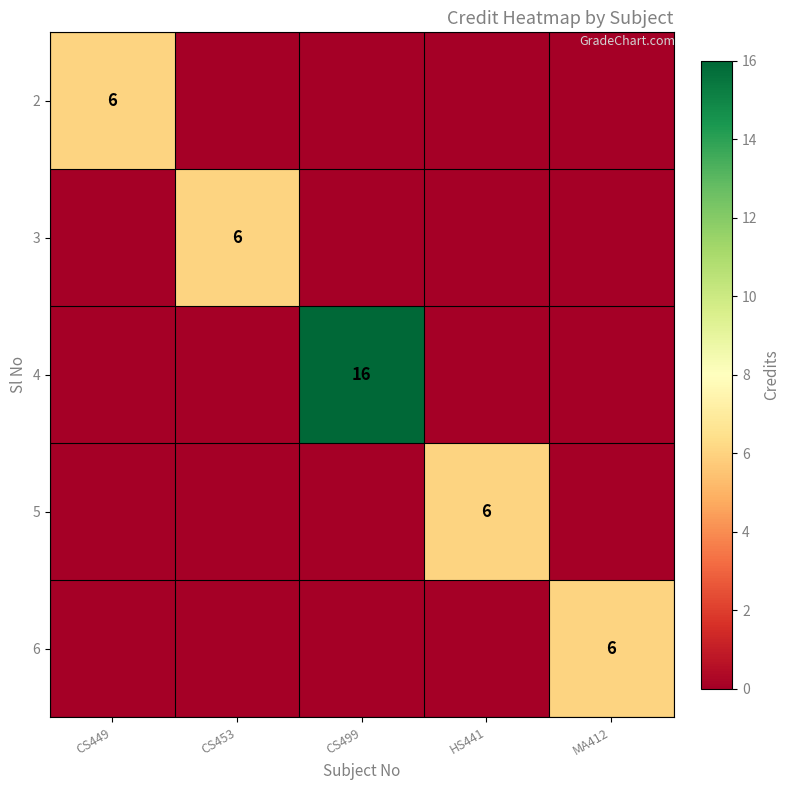

What is the total value across all series at CS449?

6